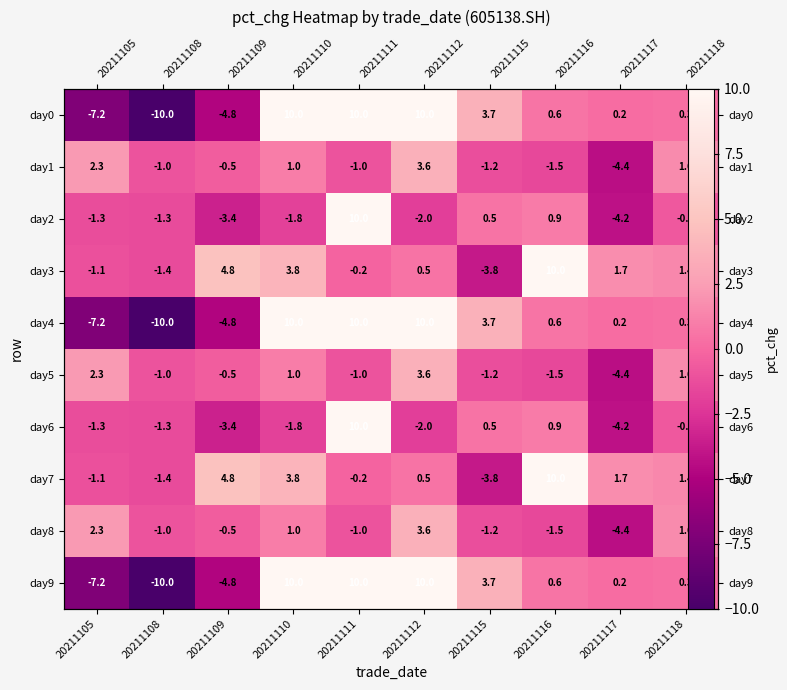

Is it true that day0 equals 0.3 at 20211118?

True